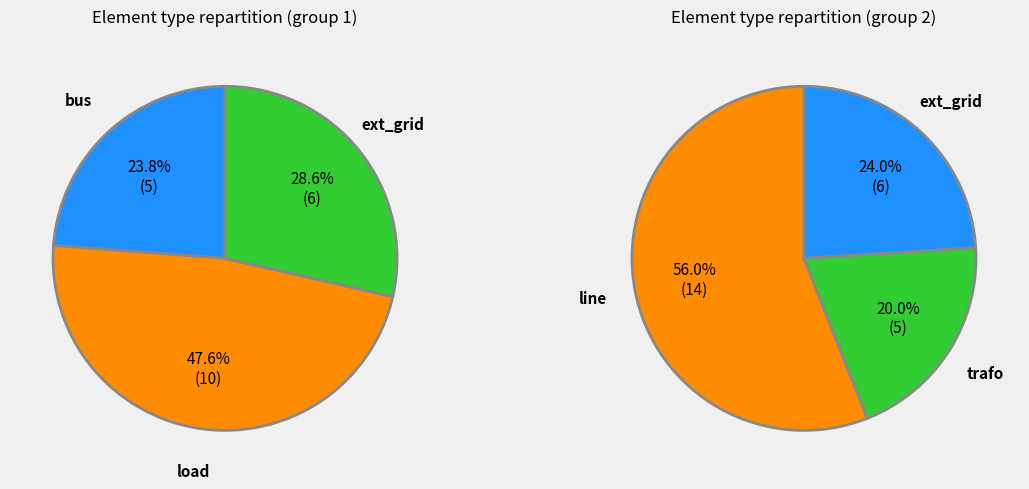

Rank the categories by value from highest to lowest.

line, load, ext_grid, bus, trafo